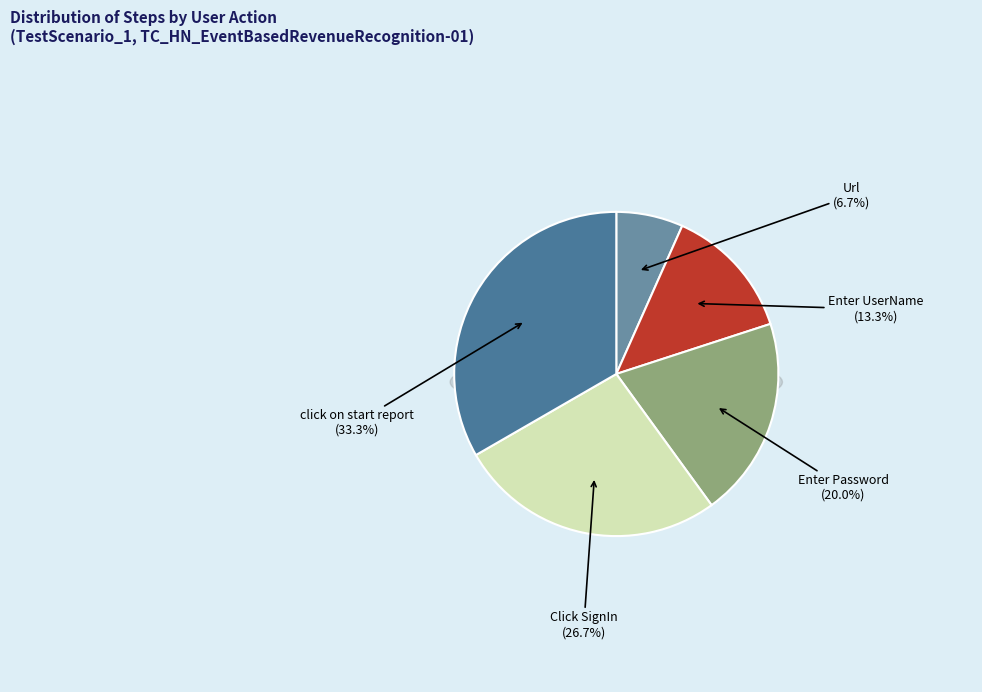

What is the change in value from Enter UserName to Enter Password?

+1